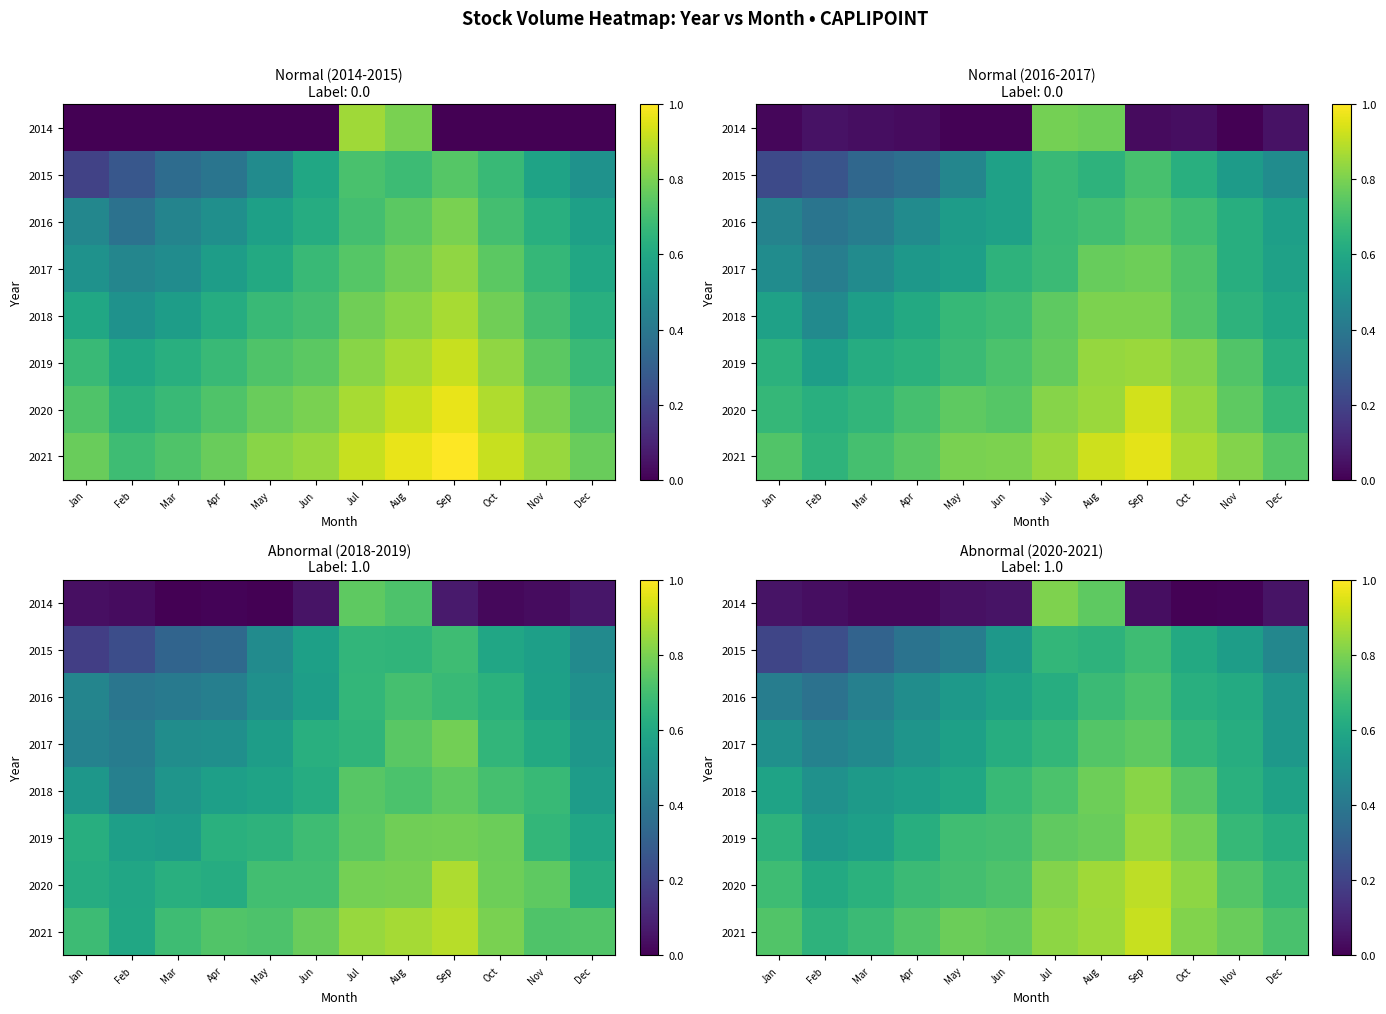

At which category does the chart reach its minimum across all series?

Oct